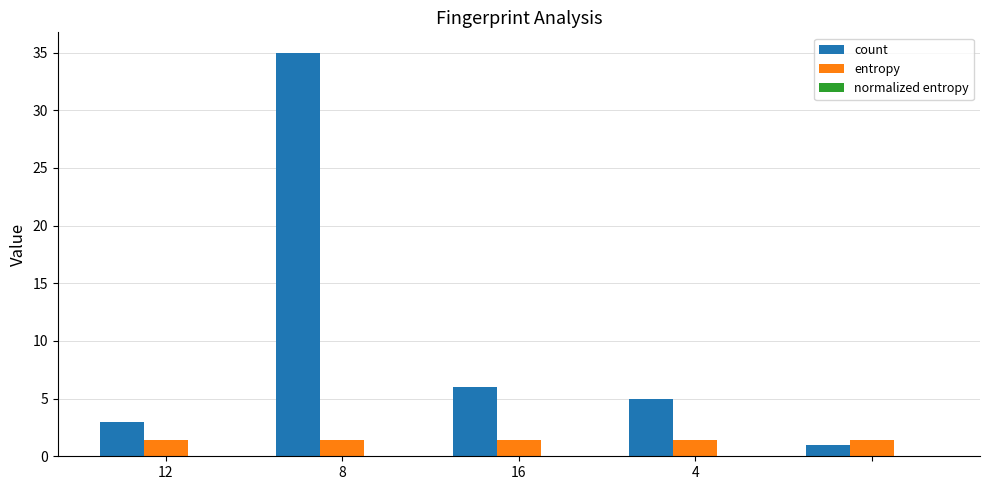

Which series has the largest total across all categories?

count